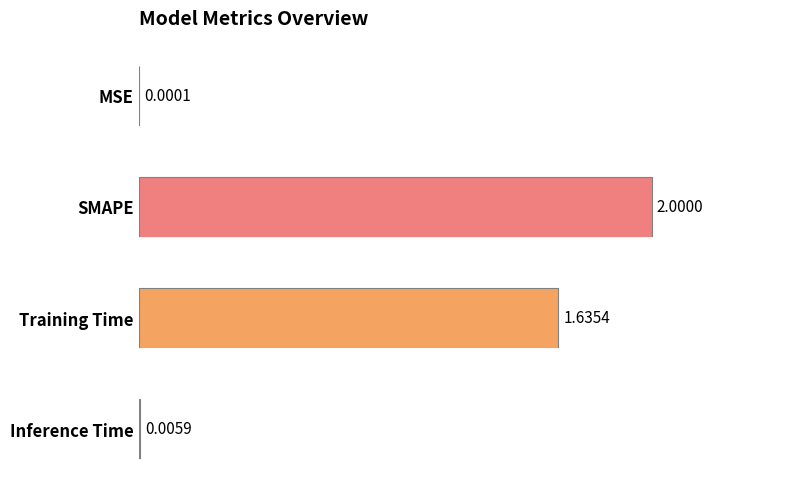

Between Training Time and Inference Time, which is larger?

Training Time